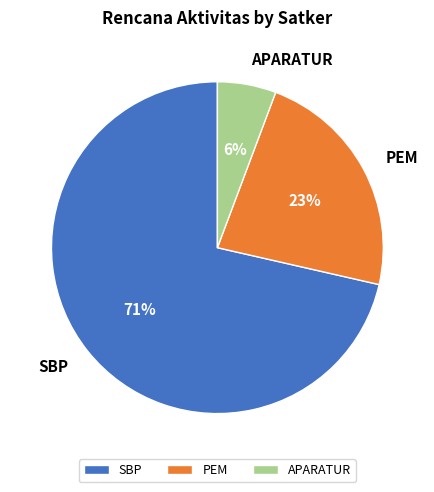

Combined, do APARATUR and PEM account for over 50%?

No